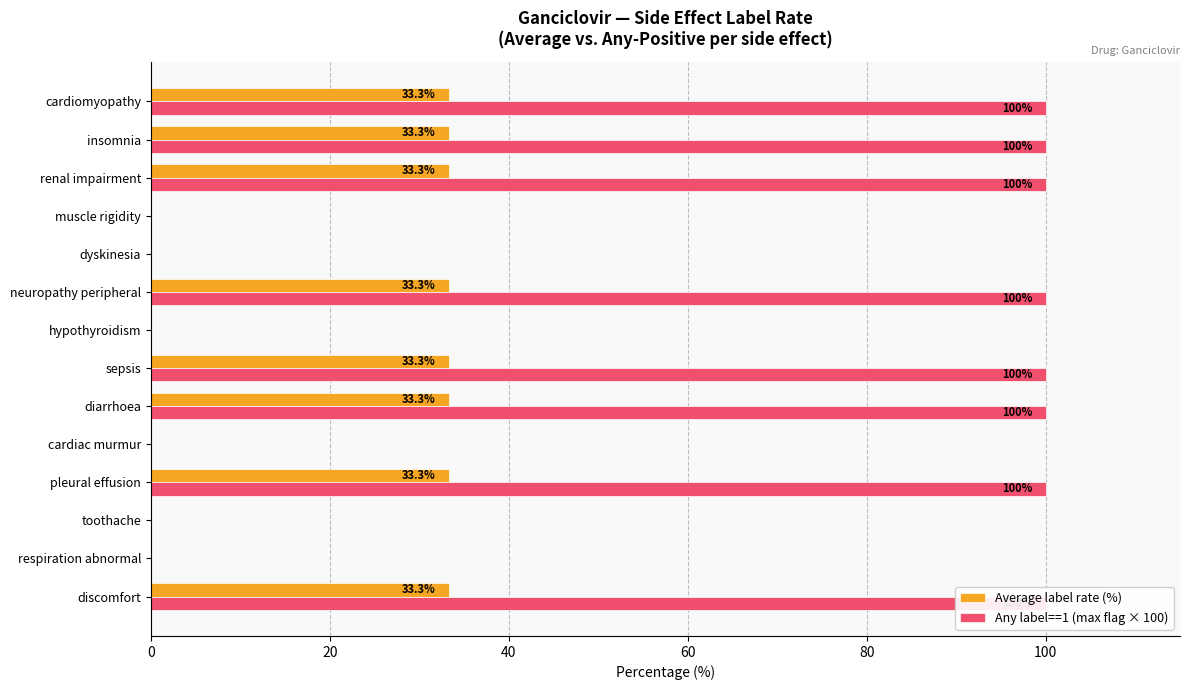

List the series in order of their overall mean, highest first.

Any label==1 (max flag × 100), Average label rate (%)